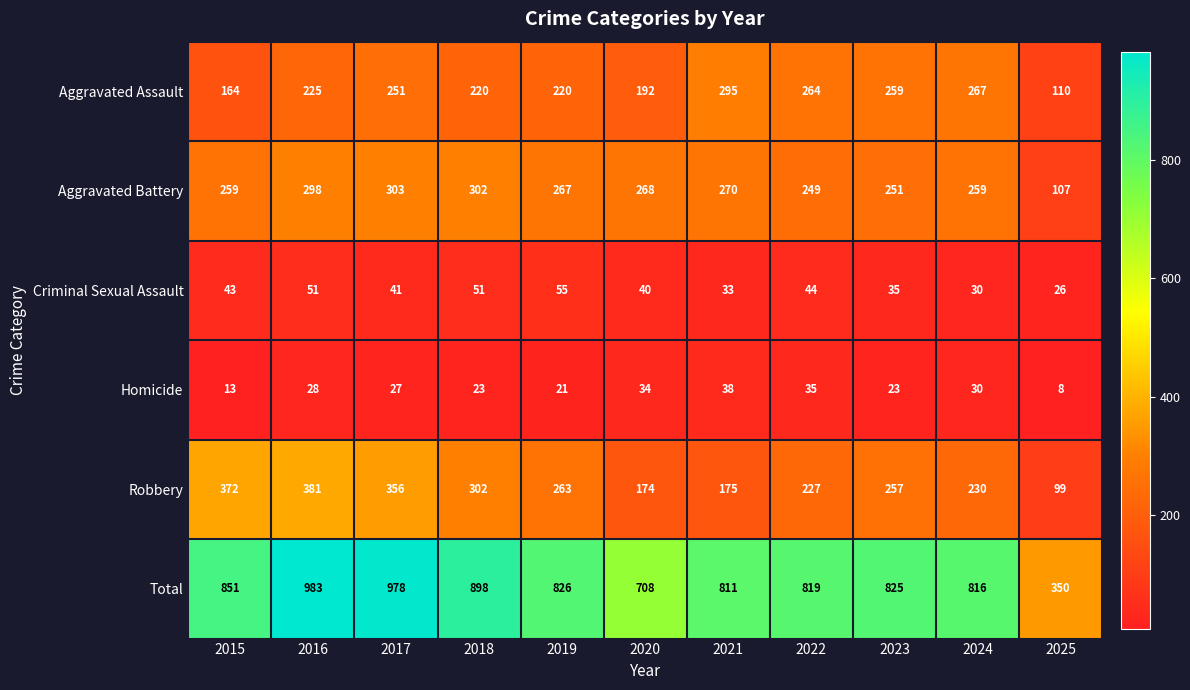

Is it true that Aggravated Battery equals 259 at 2024?

True